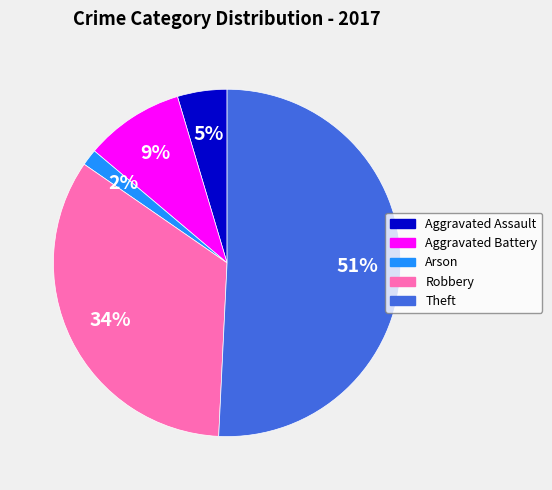

To the nearest percent, what portion does Aggravated Battery represent?

9%